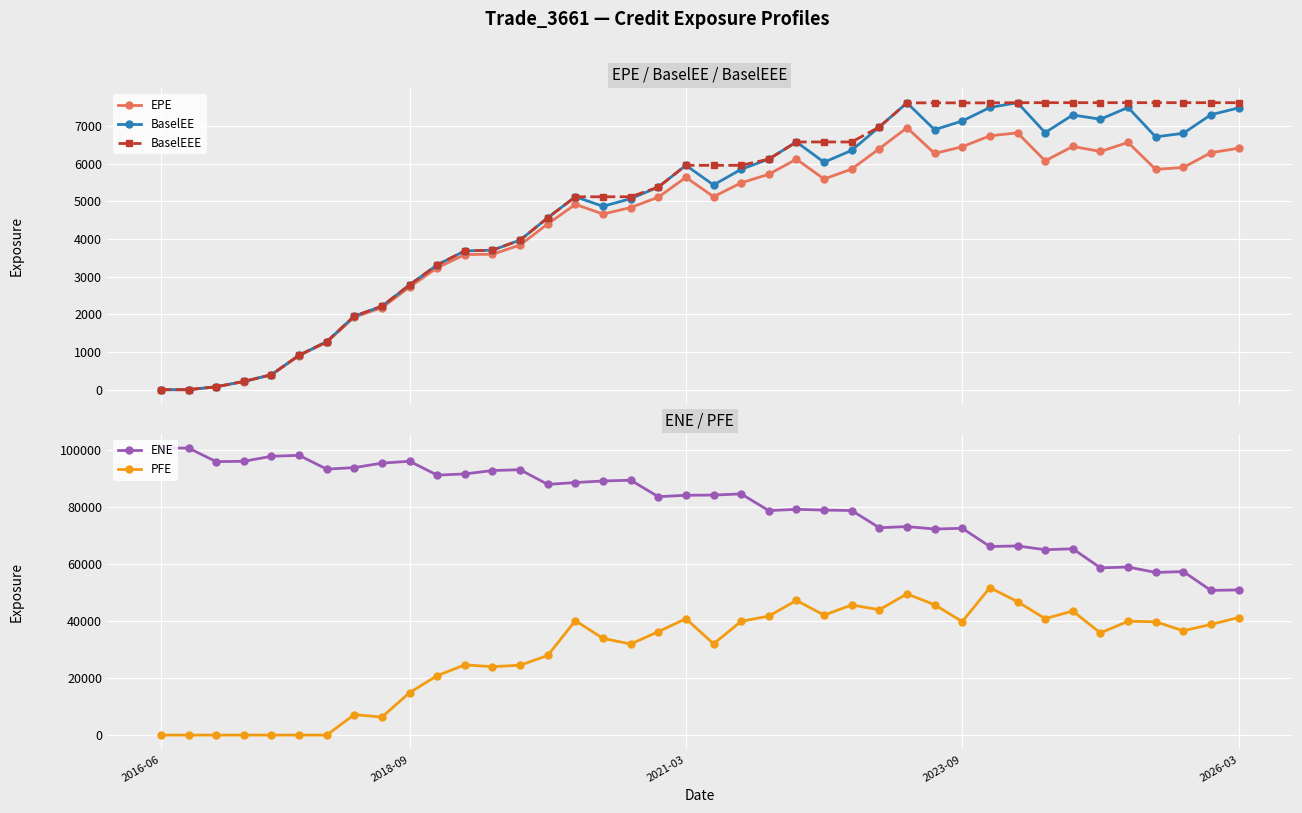

What position from the right is 38?

2